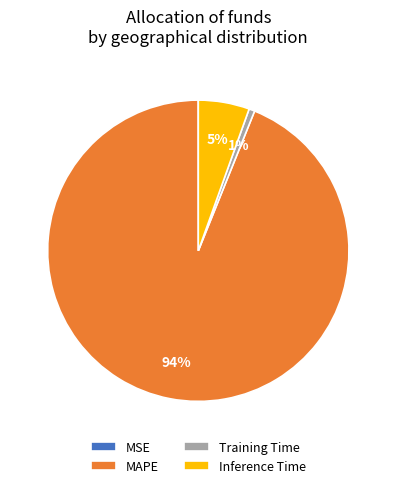

Between MAPE and Inference Time, which is larger?

MAPE